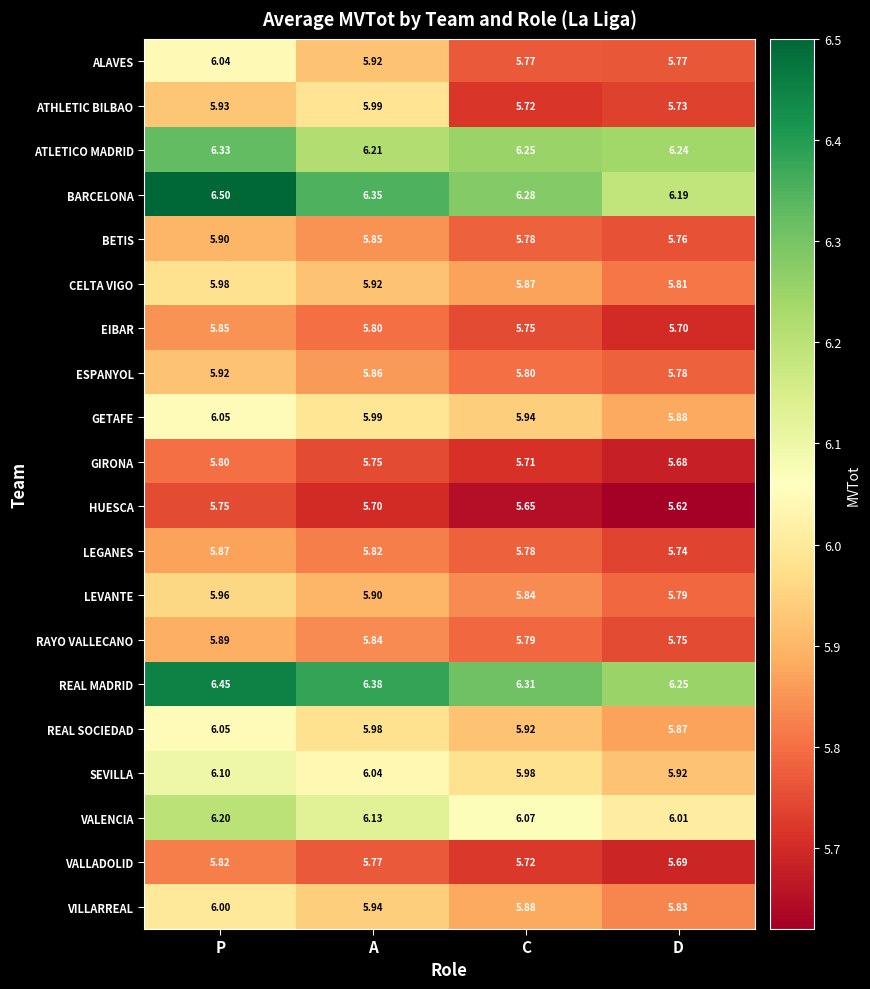

Which label corresponds to the largest value in the chart?

P